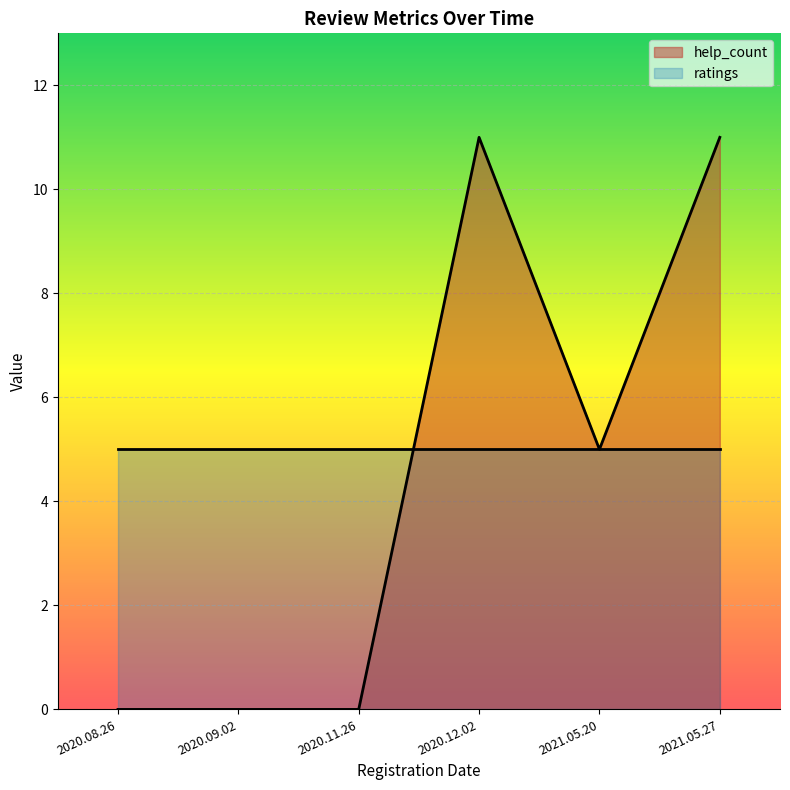

Rank the categories by value from highest to lowest.

2020.12.02, 2021.05.27, 2021.05.20, 2020.08.26, 2020.09.02, 2020.11.26